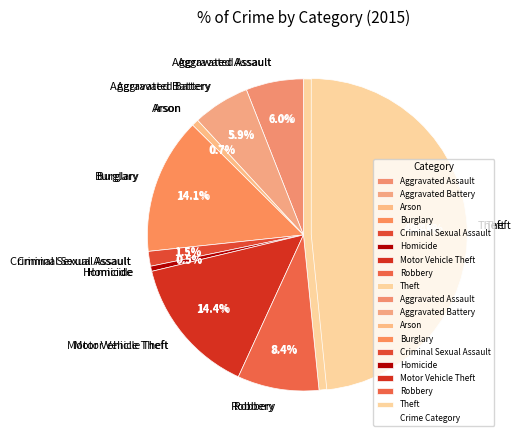

To the nearest percent, what is the difference between the largest and smallest slice percentages?

48%